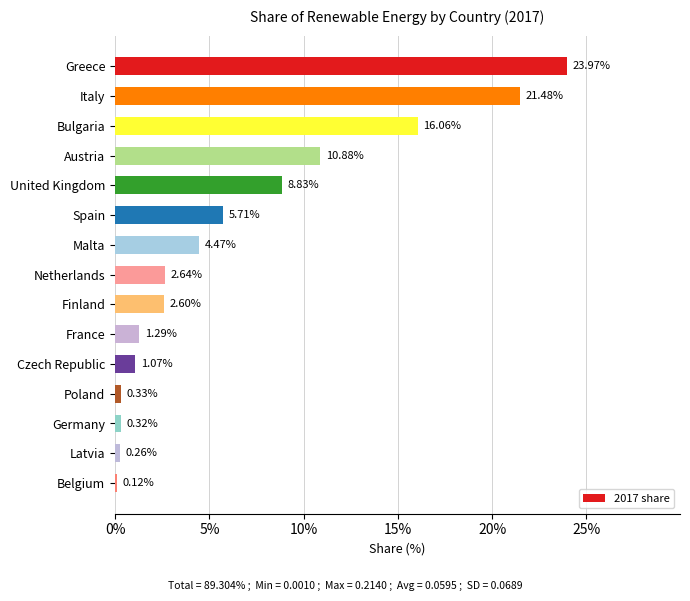

Which has a higher value, Italy or Belgium?

Italy